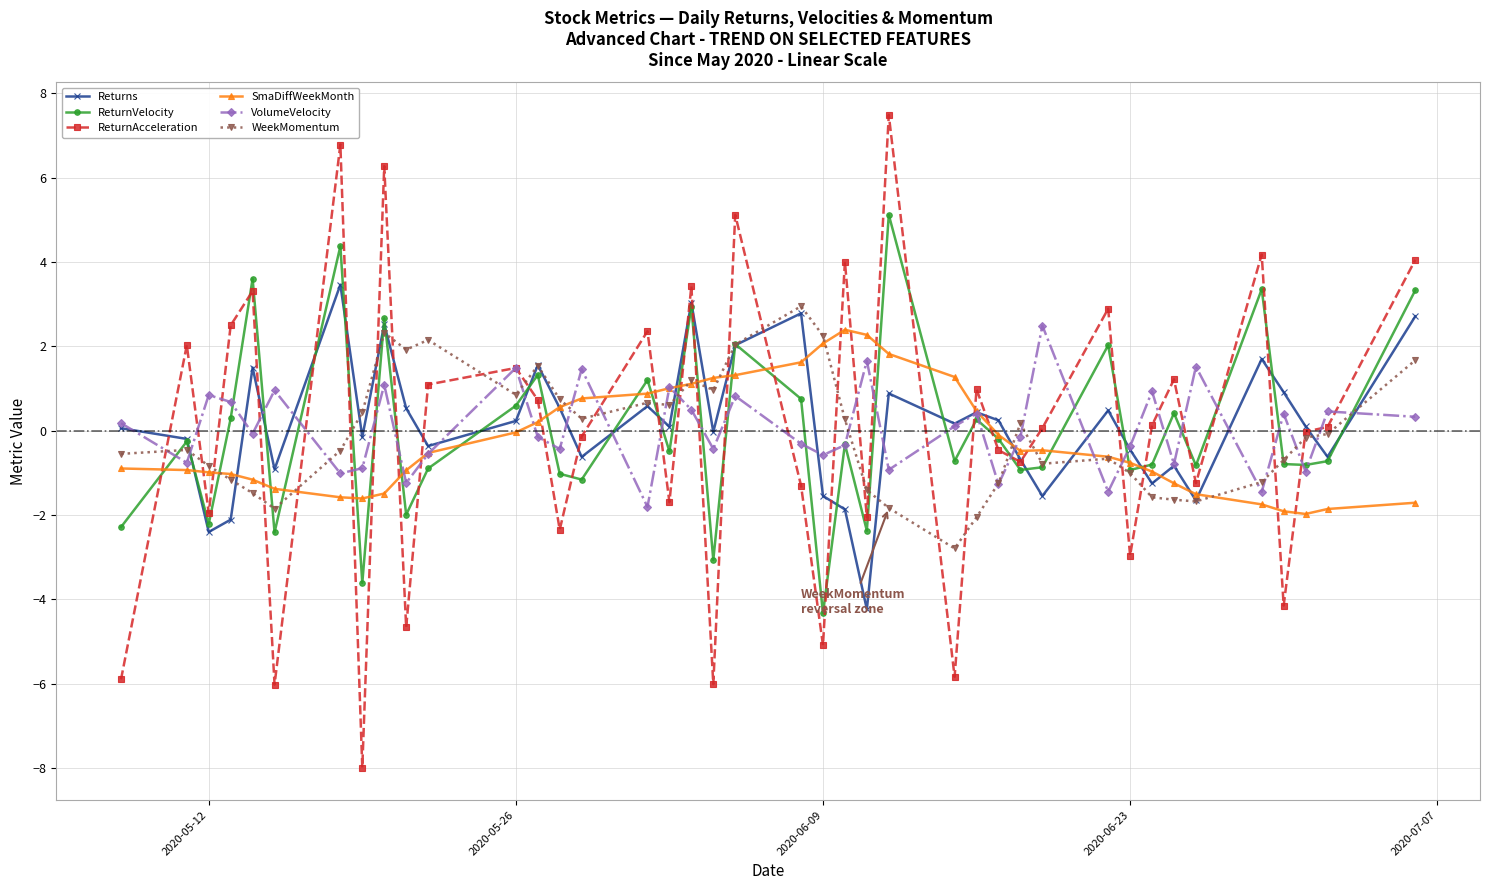

Which series has the widest spread of values?

ReturnAcceleration